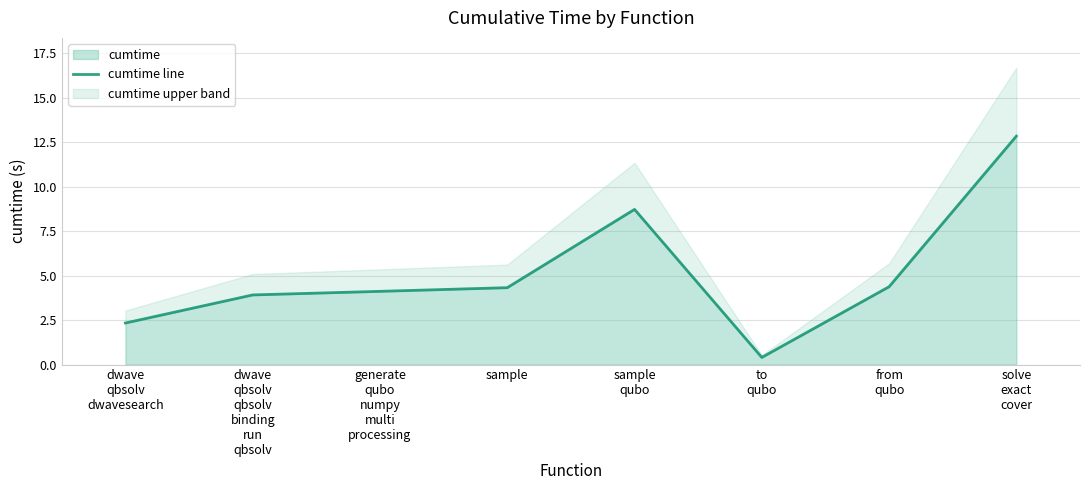

Is it true that the value at dwave
qbsolv
qbsolv
binding
run
qbsolv is 3.9?

True